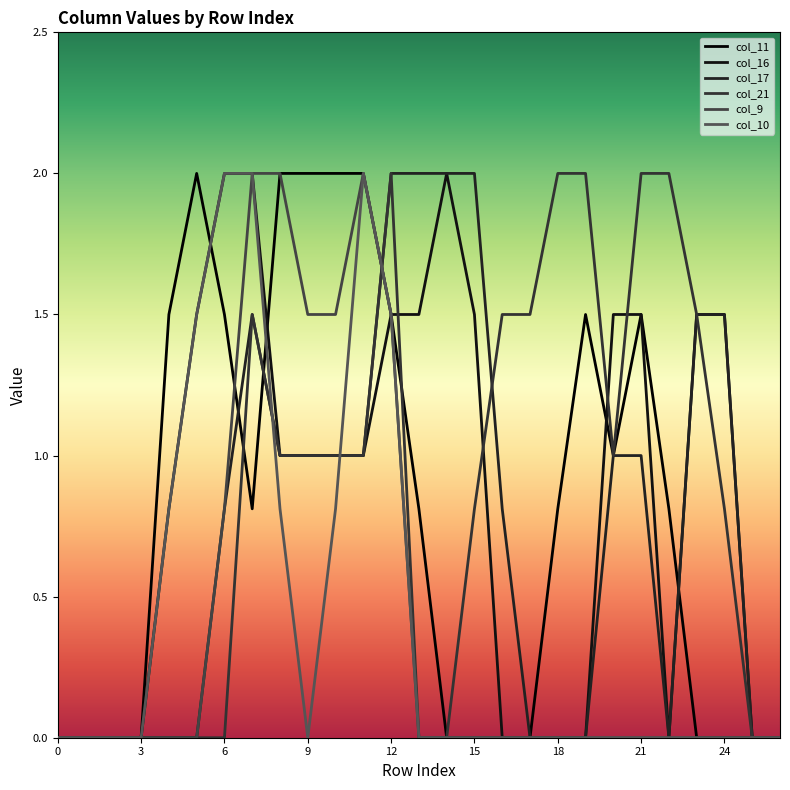

At which label does col_17 reach its peak?

12